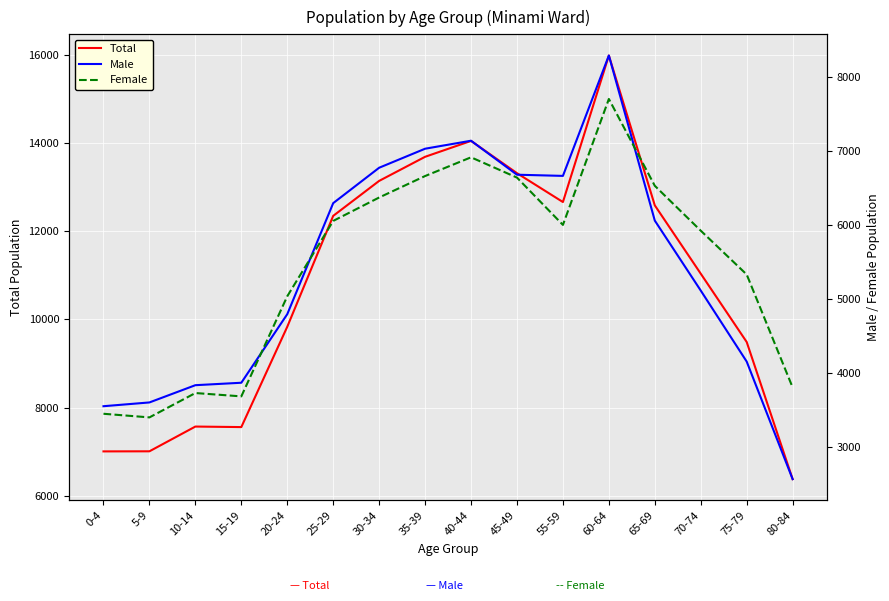

Between 5-9 and 55-59, which series saw the biggest shift?

Total